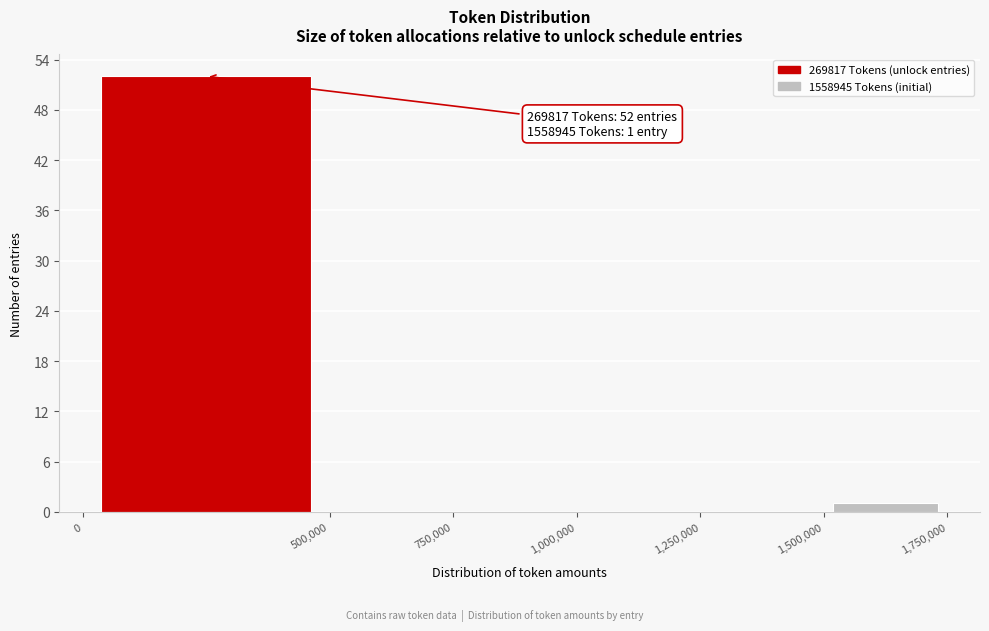

Over which range of the x-axis is the bar tallest?

0 to 500,000